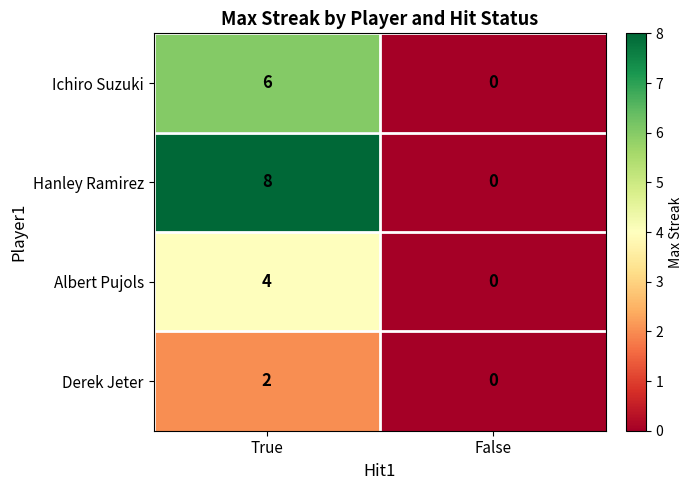

How many categories are shown in the chart?

2